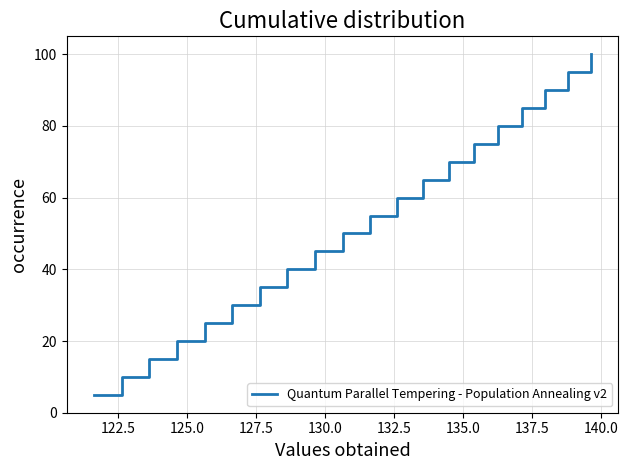

How many lines are shown in the chart?

1